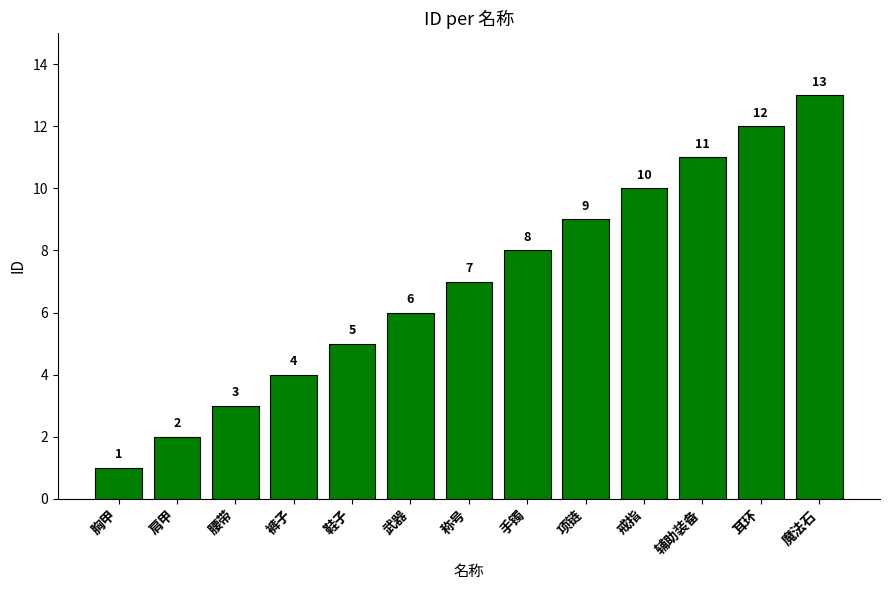

What is the value of the 11th bar from the left?

11